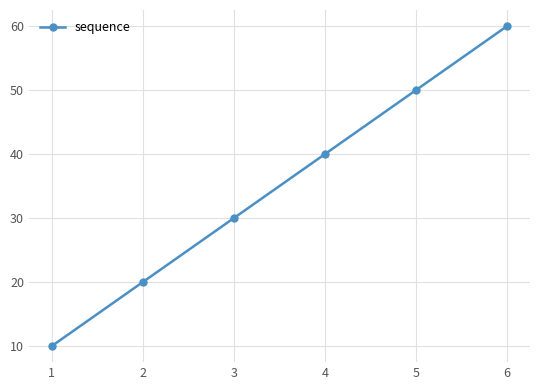

List the labels in order of value, smallest first.

1, 2, 3, 4, 5, 6